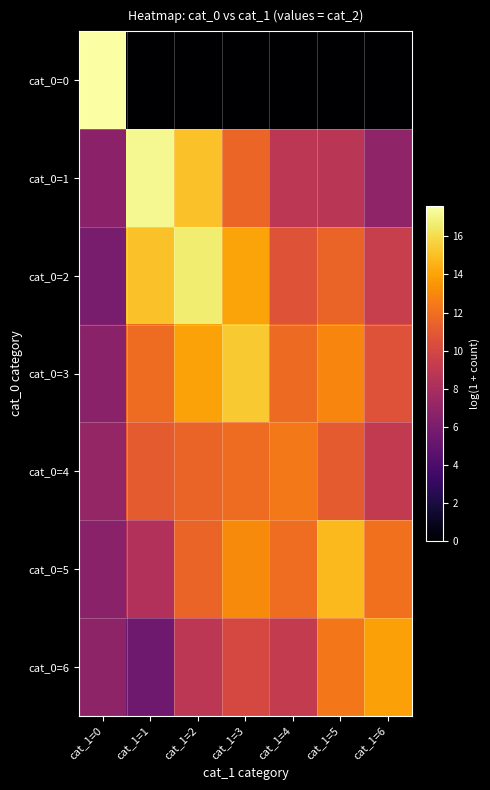

Between cat_1=2 and cat_1=4, which is larger?

cat_1=2